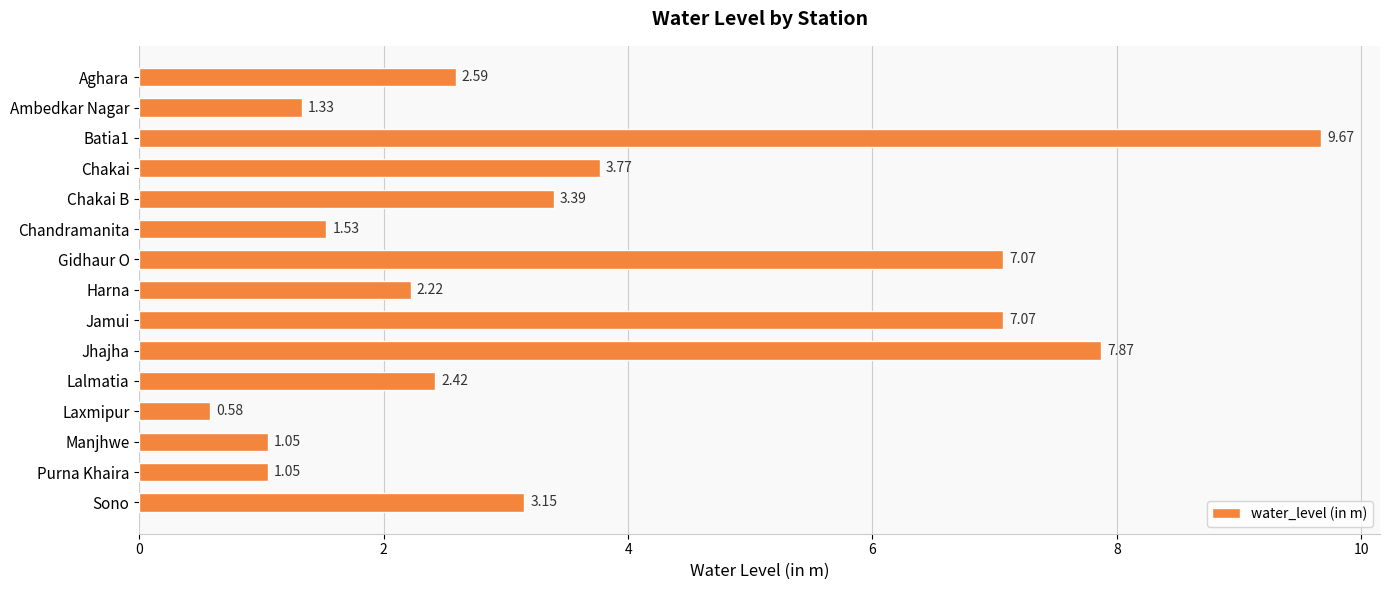

What is the label of the 5th bar from the bottom?

Lalmatia